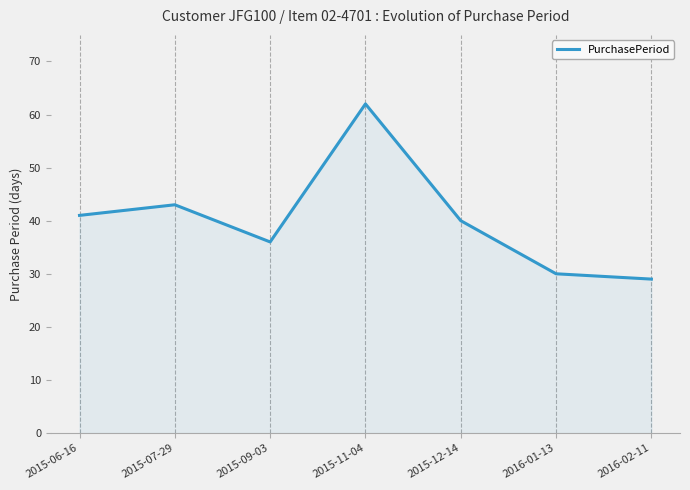

What position from the right is 2015-06-16?

7